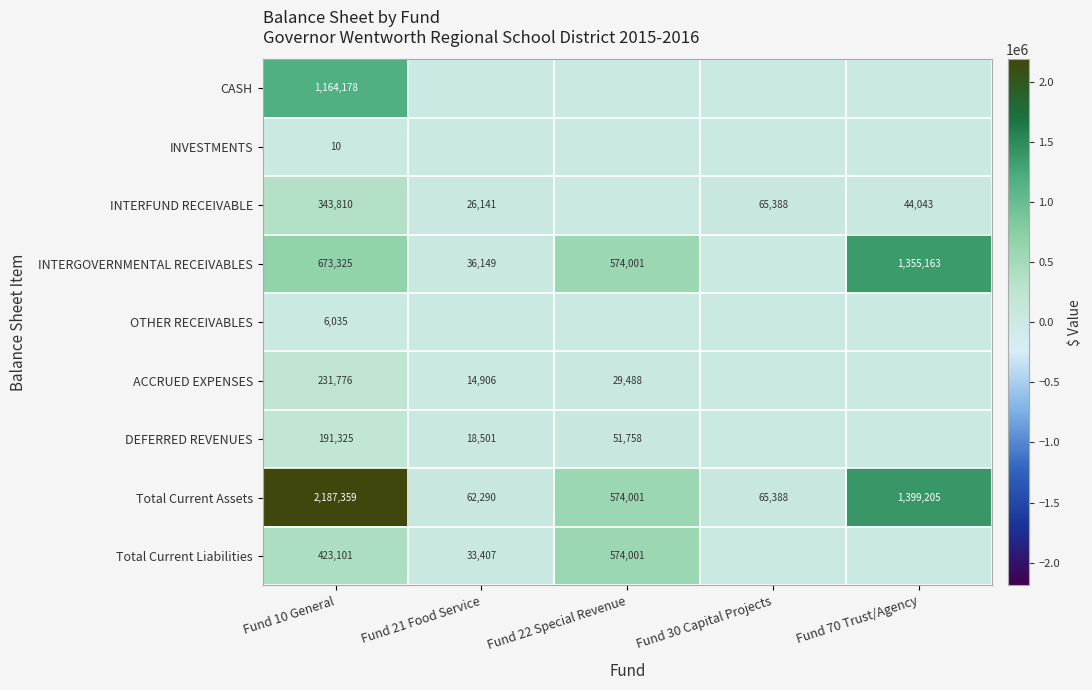

At how many categories does at least one series exceed 1589718?

1